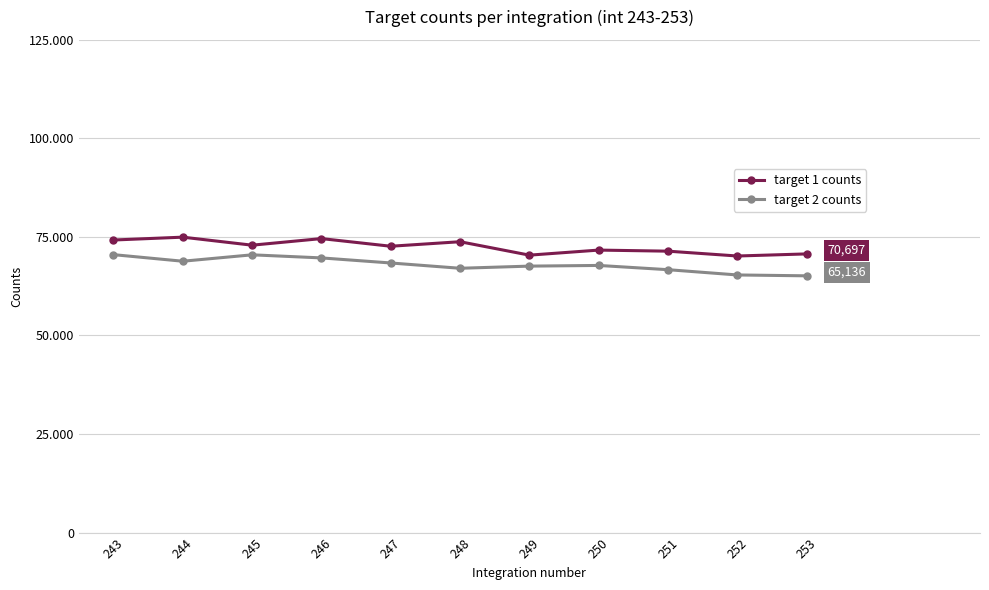

Is this an area chart (filled region under the line)?

No